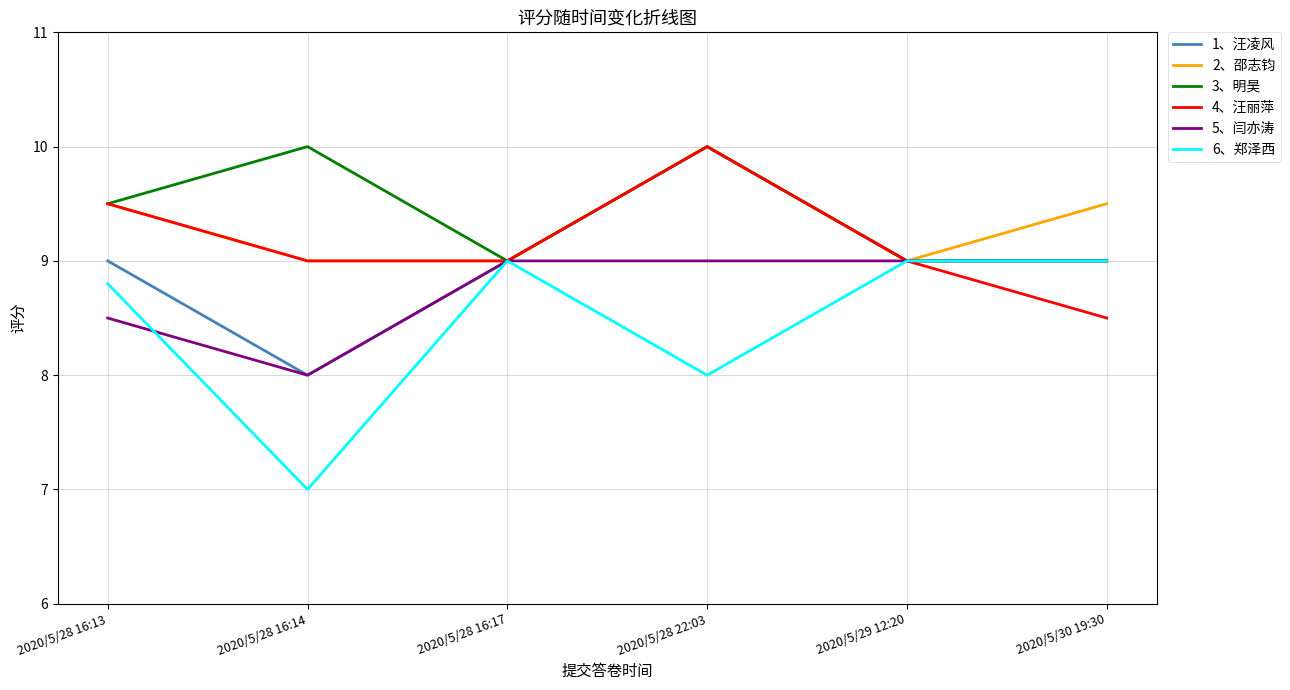

Is the value of 5、闫亦涛 at 2020/5/28 16:13 greater than the value of 6、郑泽西 at 2020/5/29 12:20?

No